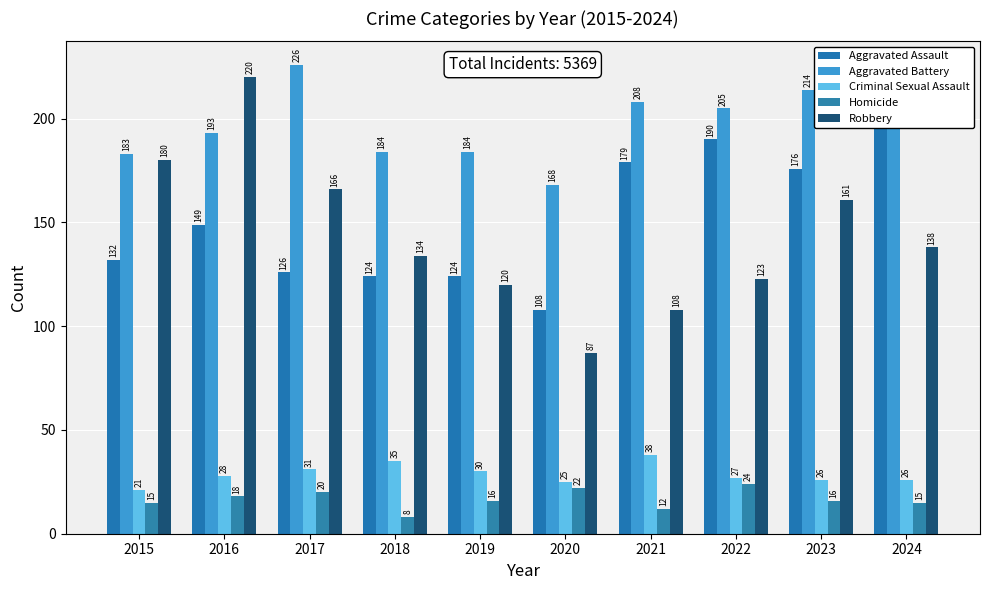

How many bars are there in total?

50